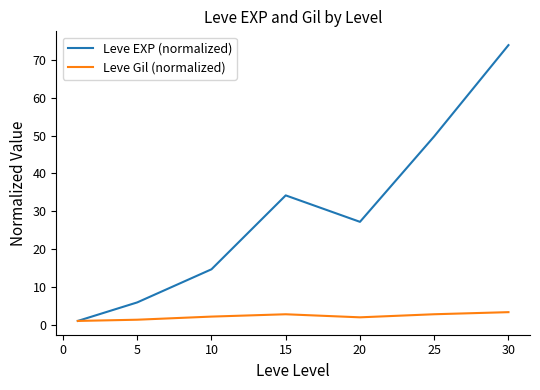

True or false: Leve Gil (normalized) has more than 2 interior local peaks.

False